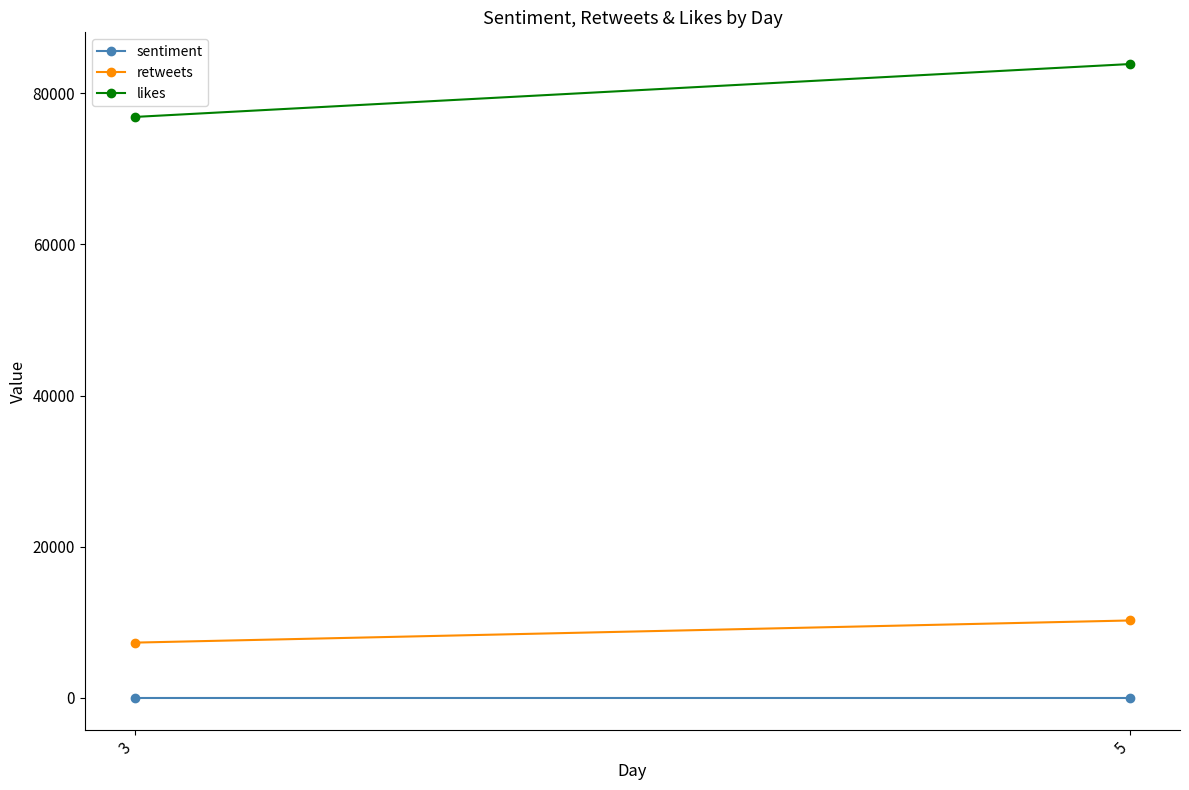

Read the retweets value at 3.

7324.0